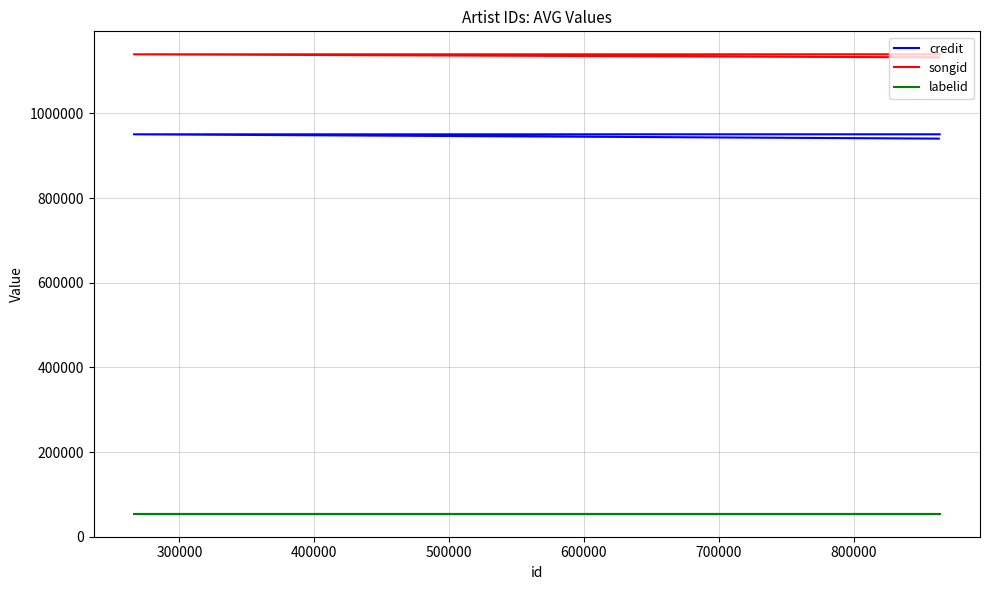

What is the value of the labelid point at the 2nd from the left?

54157